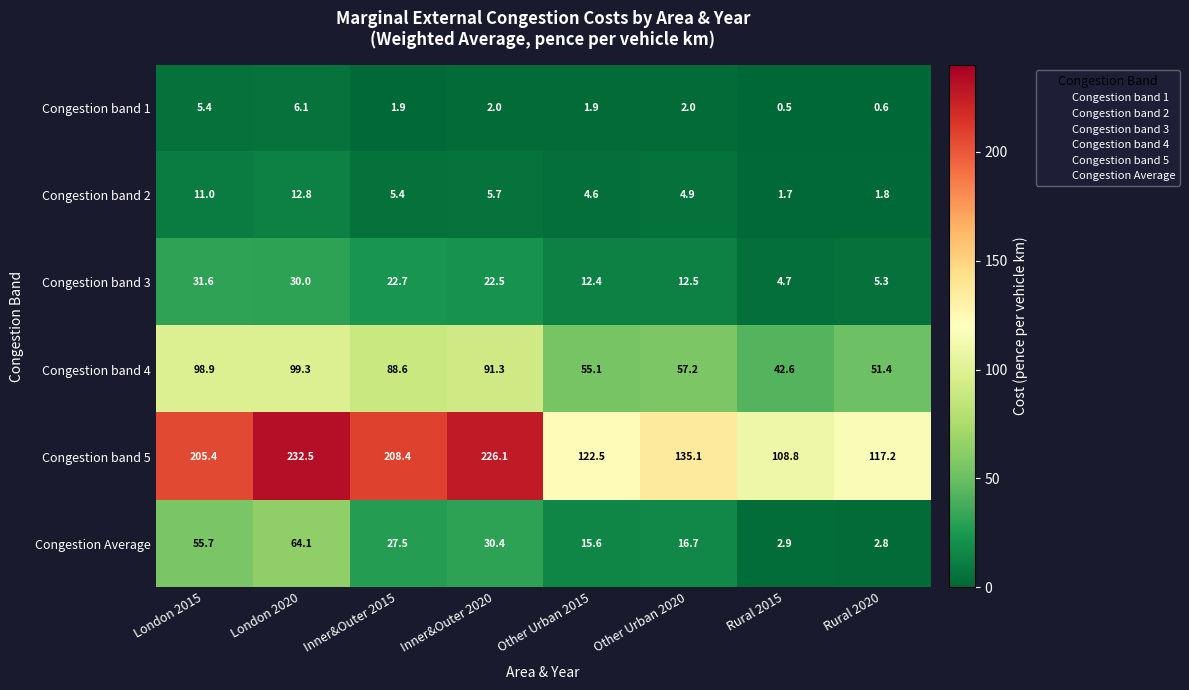

Which series has the largest range (max minus min)?

Congestion band 5